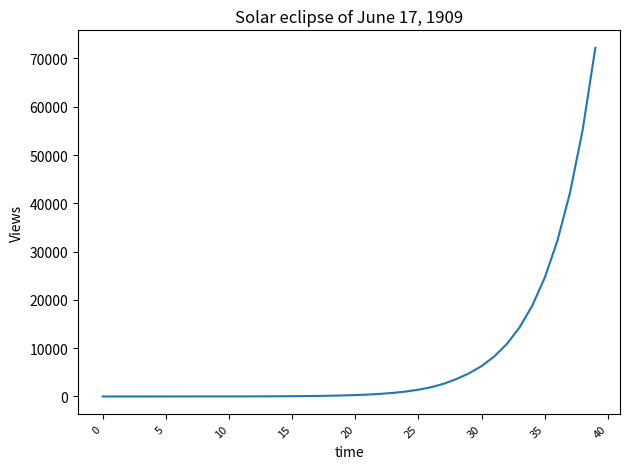

What is the maximum value shown in the chart?

72215.2